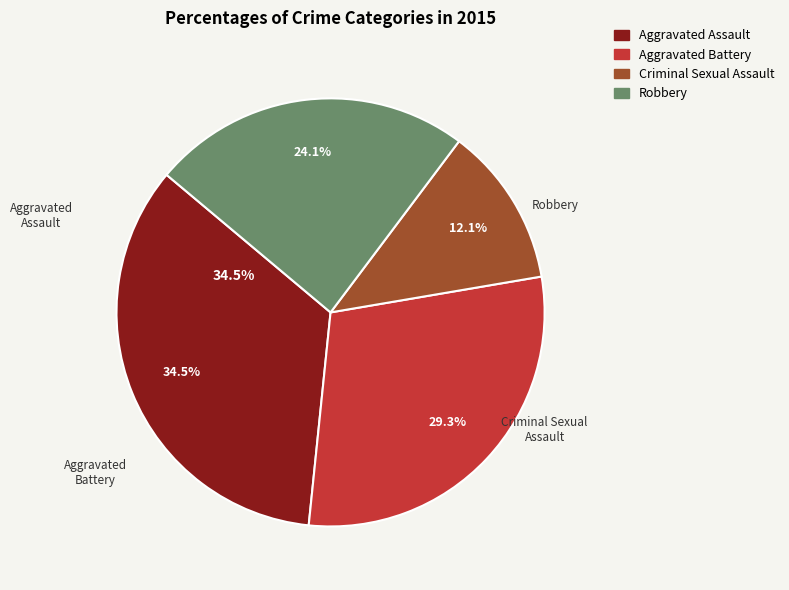

Approximately how many times larger is the value at Aggravated Assault compared to Robbery?

1.4